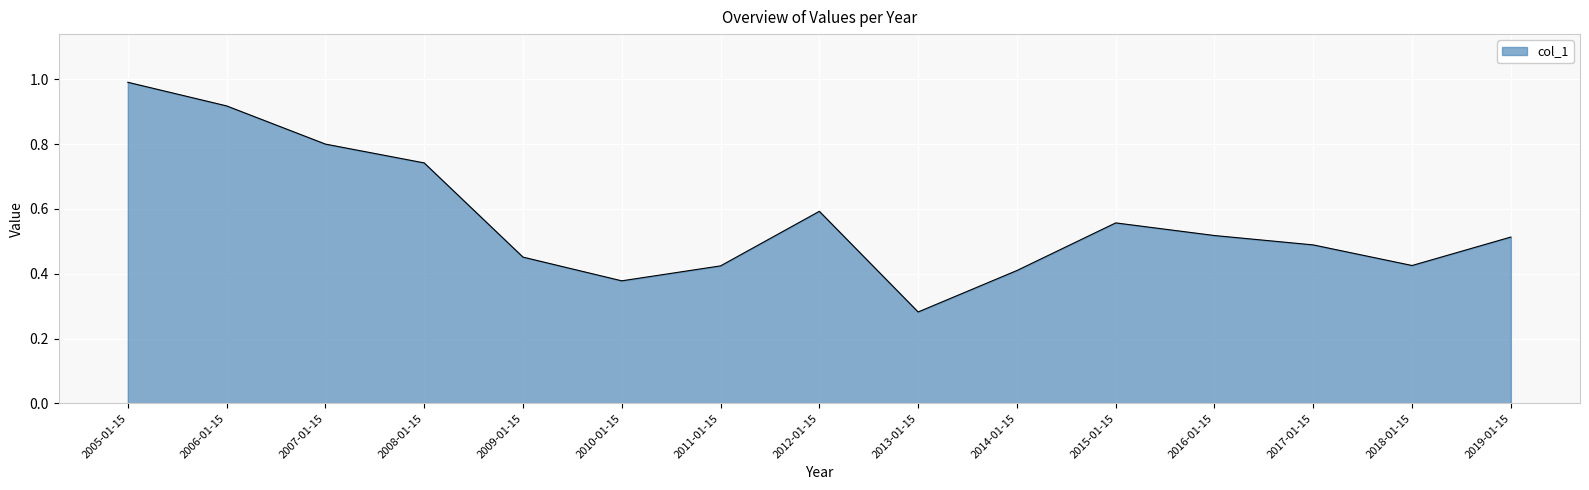

Count the number of data series in this chart.

1